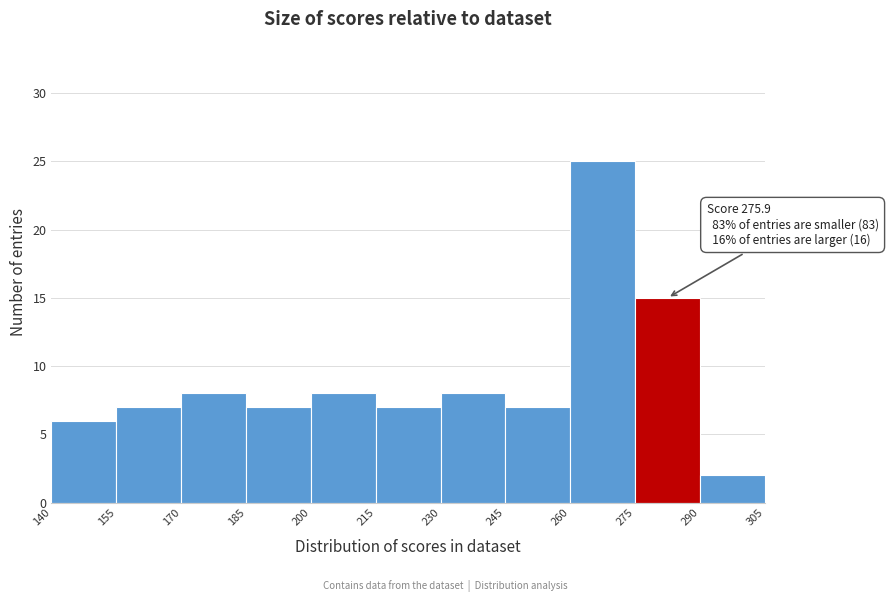

Which range on the x-axis has the tallest bar?

260 to 275